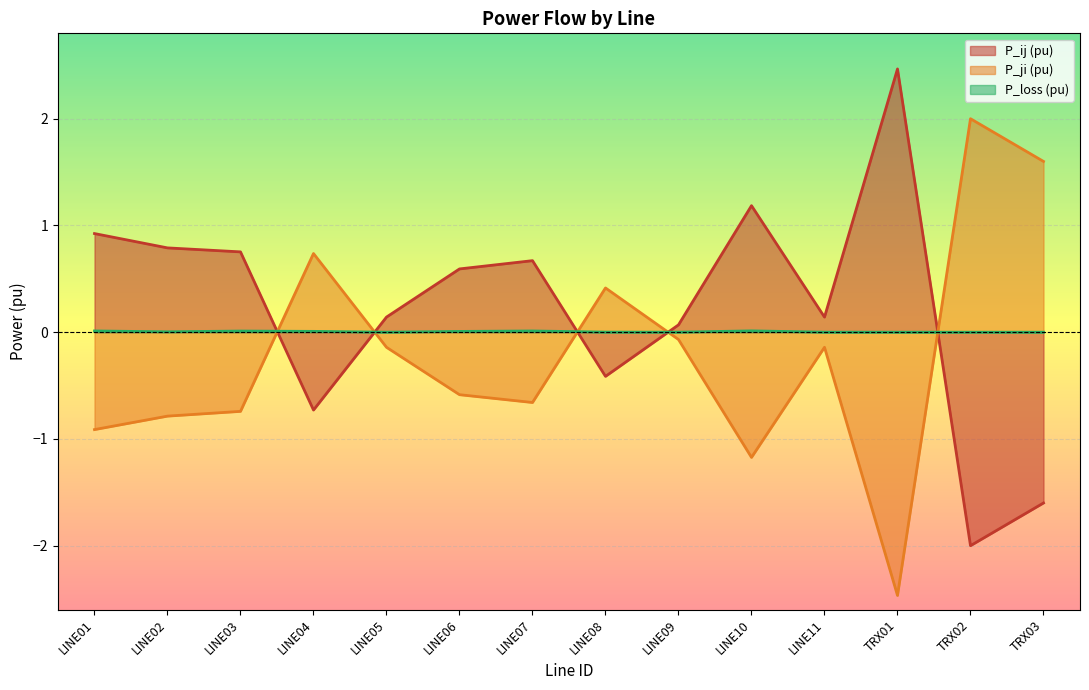

Is it true that P_ij_pu equals 0.3 at LINE01?

False